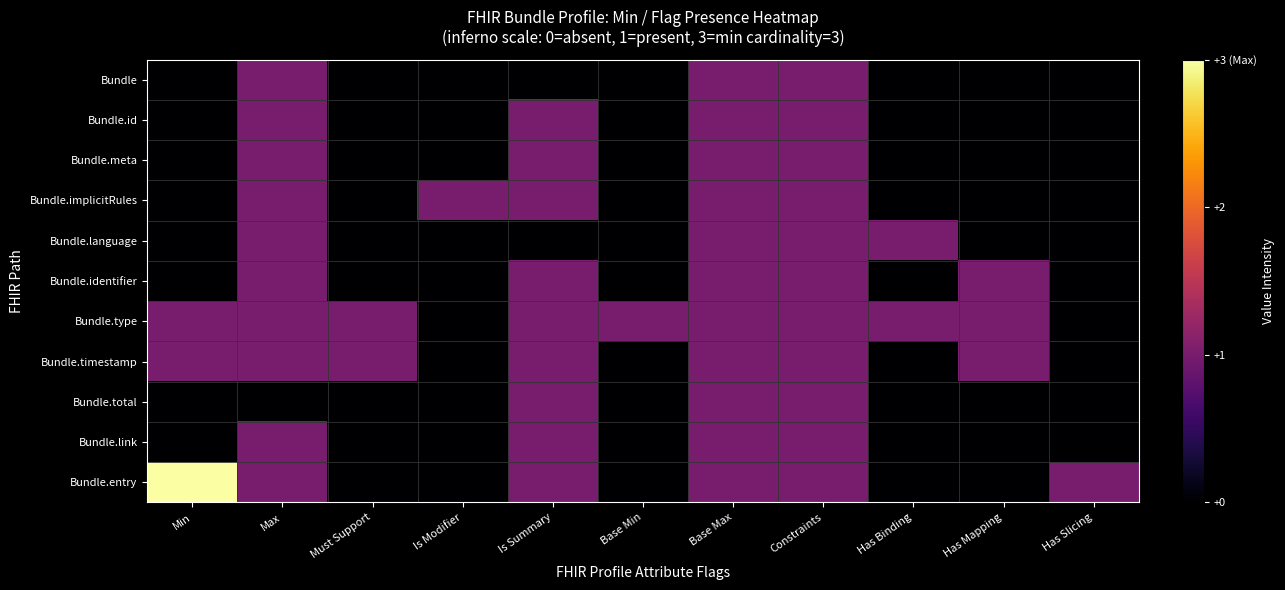

Reading right to left, extract all data points from this chart.

Bundle: Has Slicing=0	Has Mapping=0	Has Binding=0	Constraints=1	Base Max=1	Base Min=0	Is Summary=0	Is Modifier=0	Must Support=0	Max=1	Min=0
Bundle.id: Has Slicing=0	Has Mapping=0	Has Binding=0	Constraints=1	Base Max=1	Base Min=0	Is Summary=1	Is Modifier=0	Must Support=0	Max=1	Min=0
Bundle.meta: Has Slicing=0	Has Mapping=0	Has Binding=0	Constraints=1	Base Max=1	Base Min=0	Is Summary=1	Is Modifier=0	Must Support=0	Max=1	Min=0
Bundle.implicitRules: Has Slicing=0	Has Mapping=0	Has Binding=0	Constraints=1	Base Max=1	Base Min=0	Is Summary=1	Is Modifier=1	Must Support=0	Max=1	Min=0
Bundle.language: Has Slicing=0	Has Mapping=0	Has Binding=1	Constraints=1	Base Max=1	Base Min=0	Is Summary=0	Is Modifier=0	Must Support=0	Max=1	Min=0
Bundle.identifier: Has Slicing=0	Has Mapping=1	Has Binding=0	Constraints=1	Base Max=1	Base Min=0	Is Summary=1	Is Modifier=0	Must Support=0	Max=1	Min=0
Bundle.type: Has Slicing=0	Has Mapping=1	Has Binding=1	Constraints=1	Base Max=1	Base Min=1	Is Summary=1	Is Modifier=0	Must Support=1	Max=1	Min=1
Bundle.timestamp: Has Slicing=0	Has Mapping=1	Has Binding=0	Constraints=1	Base Max=1	Base Min=0	Is Summary=1	Is Modifier=0	Must Support=1	Max=1	Min=1
Bundle.total: Has Slicing=0	Has Mapping=0	Has Binding=0	Constraints=1	Base Max=1	Base Min=0	Is Summary=1	Is Modifier=0	Must Support=0	Max=0	Min=0
Bundle.link: Has Slicing=0	Has Mapping=0	Has Binding=0	Constraints=1	Base Max=1	Base Min=0	Is Summary=1	Is Modifier=0	Must Support=0	Max=1	Min=0
Bundle.entry: Has Slicing=1	Has Mapping=0	Has Binding=0	Constraints=1	Base Max=1	Base Min=0	Is Summary=1	Is Modifier=0	Must Support=0	Max=1	Min=3